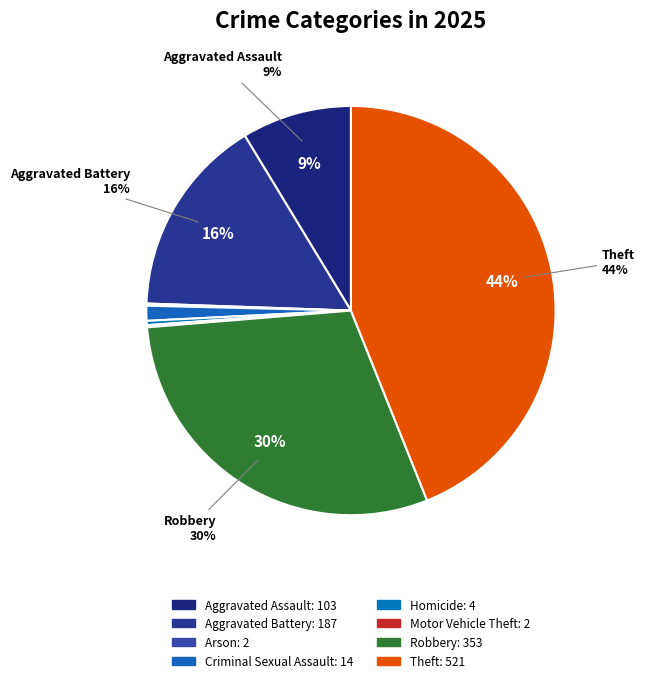

Count the number of slices in the pie.

8